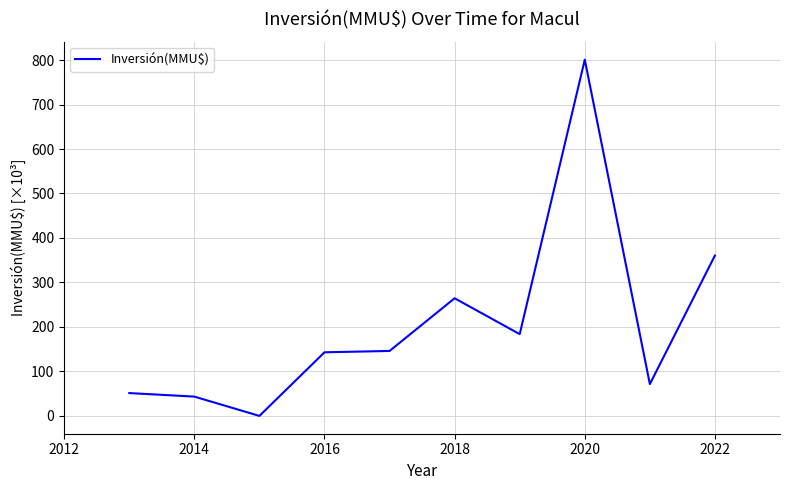

What is the difference between the second highest and second lowest values?

317.1